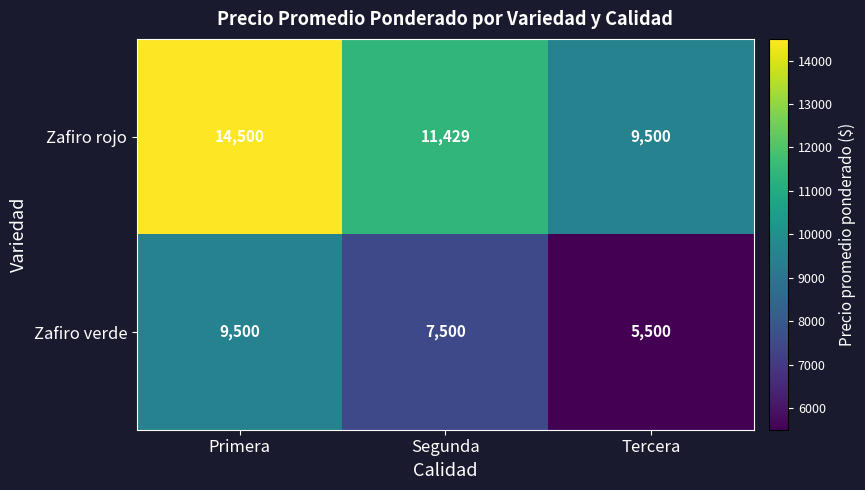

At which category is the sum across all series the highest?

Primera